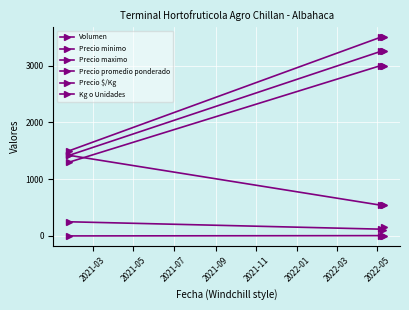

What is the sum of all Precio minimo values?

10300